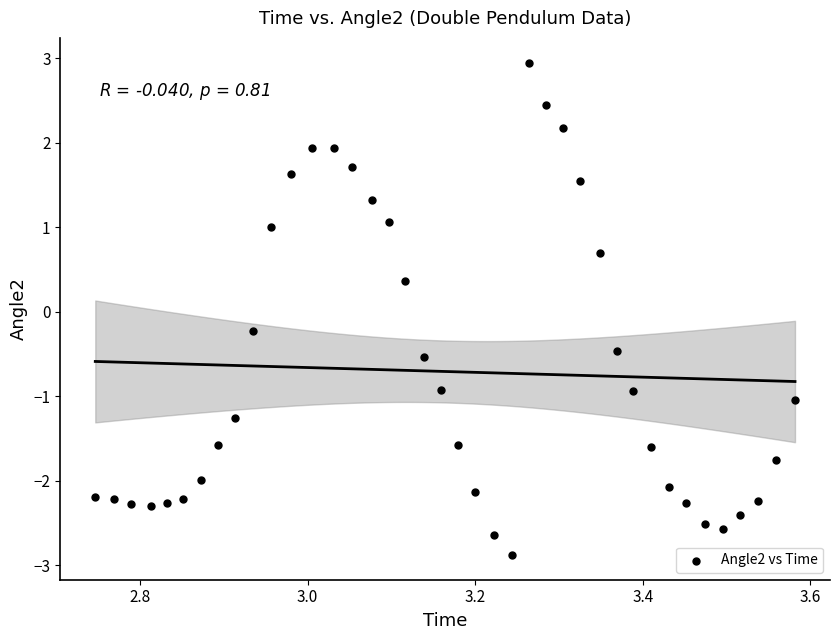

What is the range of Y values (max minus min)?

5.8